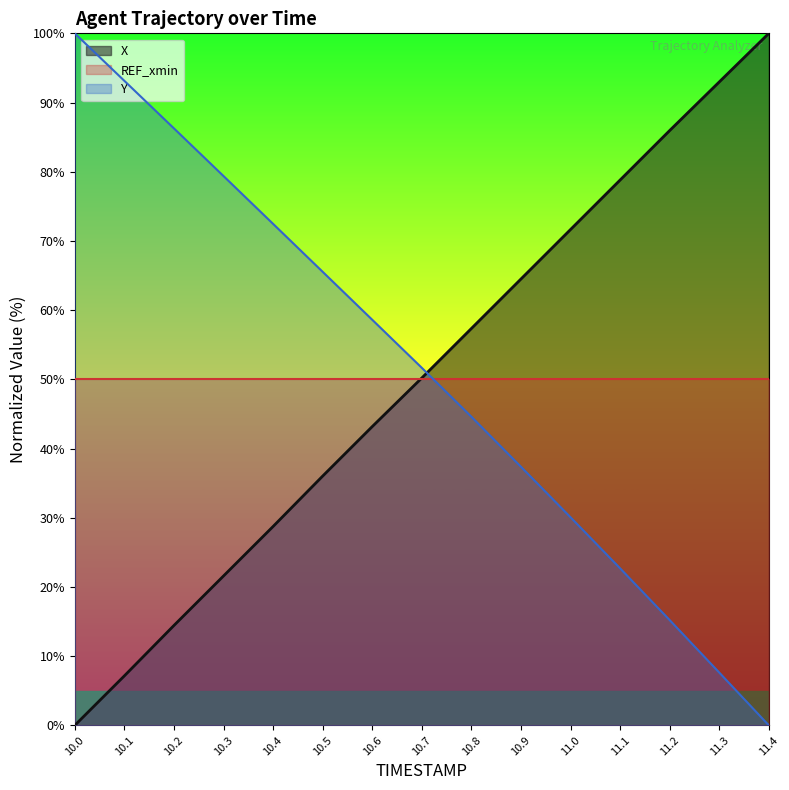

Is this an area chart (filled region under the line)?

No